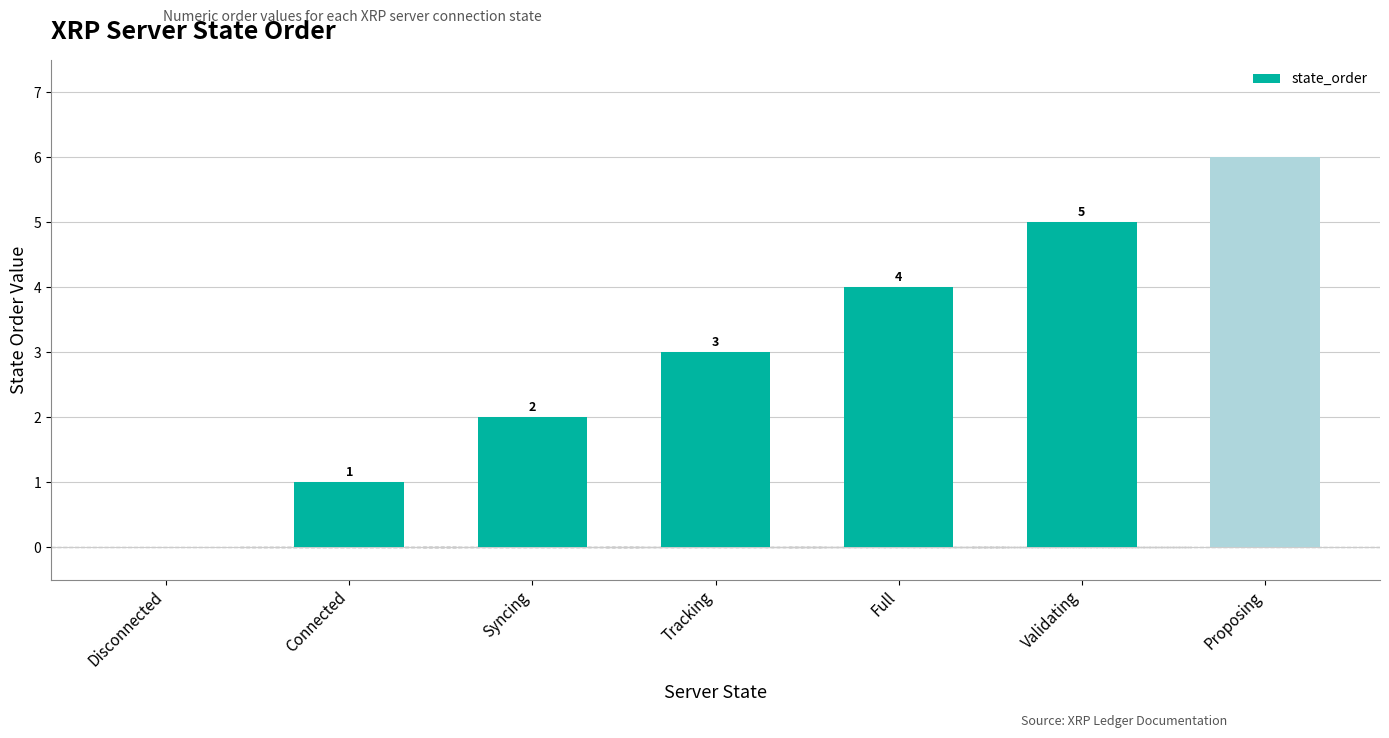

At which label is the value closest to 3?

Tracking